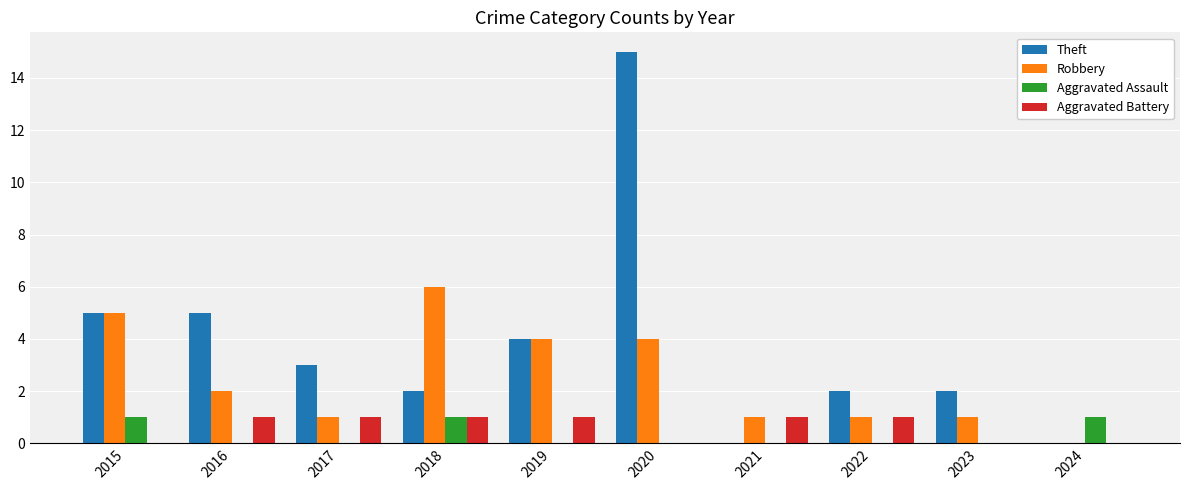

What is the approximate value of Theft at 2017?

3